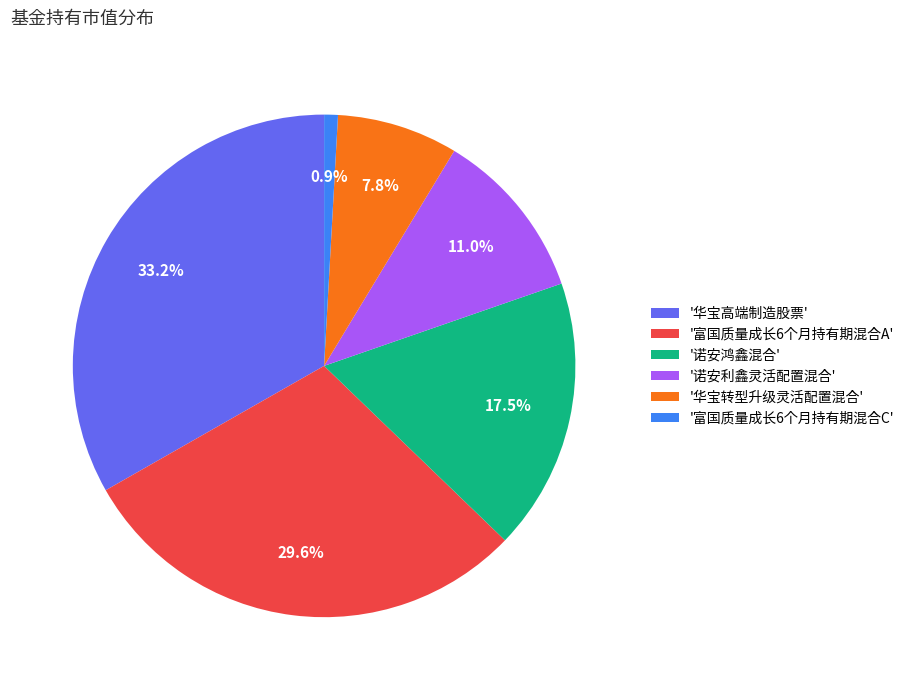

Rank the categories by value from highest to lowest.

'华宝高端制造股票', '富国质量成长6个月持有期混合A', '诺安鸿鑫混合', '诺安利鑫灵活配置混合', '华宝转型升级灵活配置混合', '富国质量成长6个月持有期混合C'